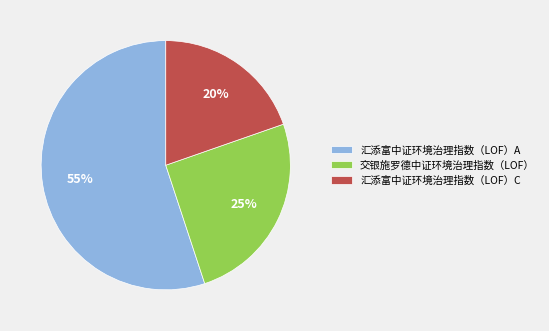

What percentage is the 汇添富中证环境治理指数（LOF）A slice, to the nearest percent?

55%